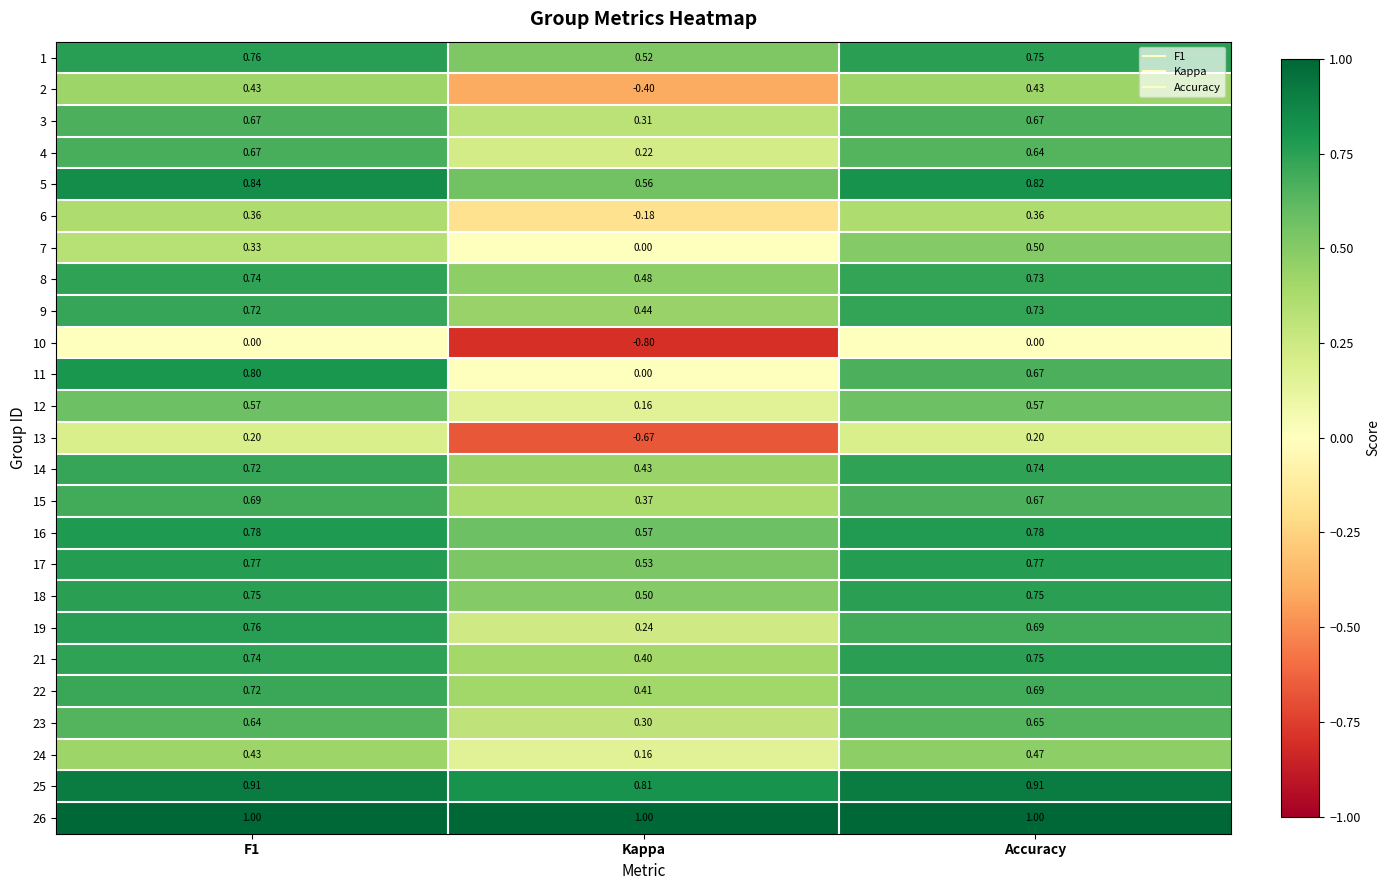

Which category has the lowest value in the 15 series?

Kappa